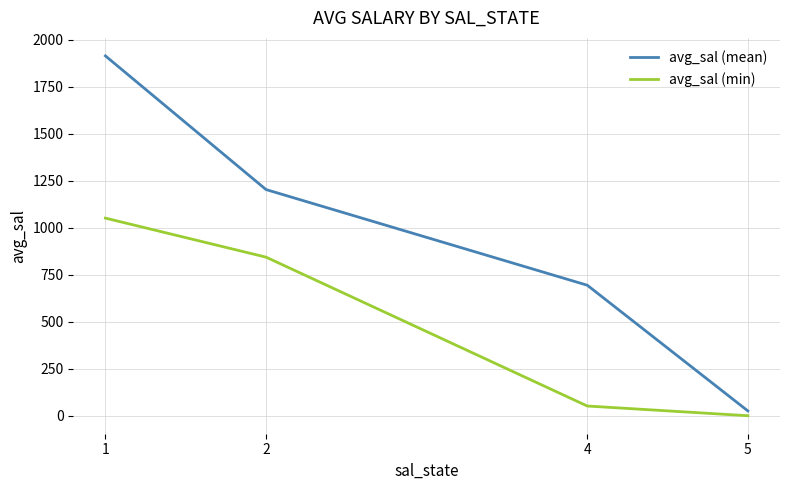

What are all the series names shown in the legend?

avg_sal (mean), avg_sal (min)